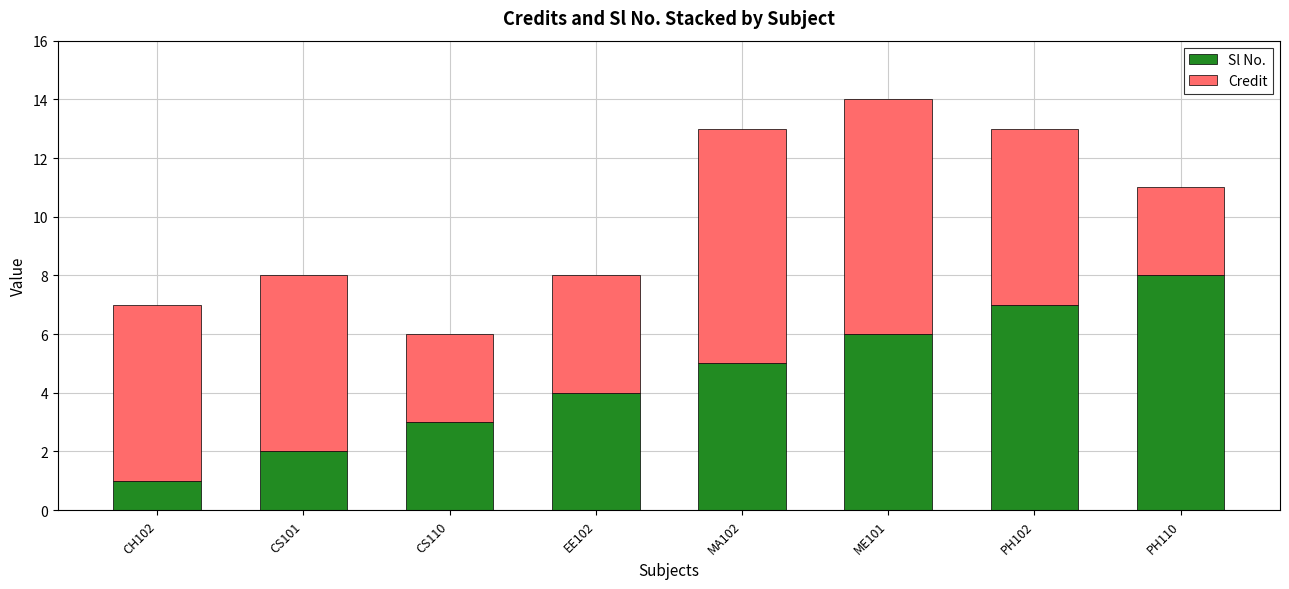

Is it true that Sl No. equals 2 at CS101?

True